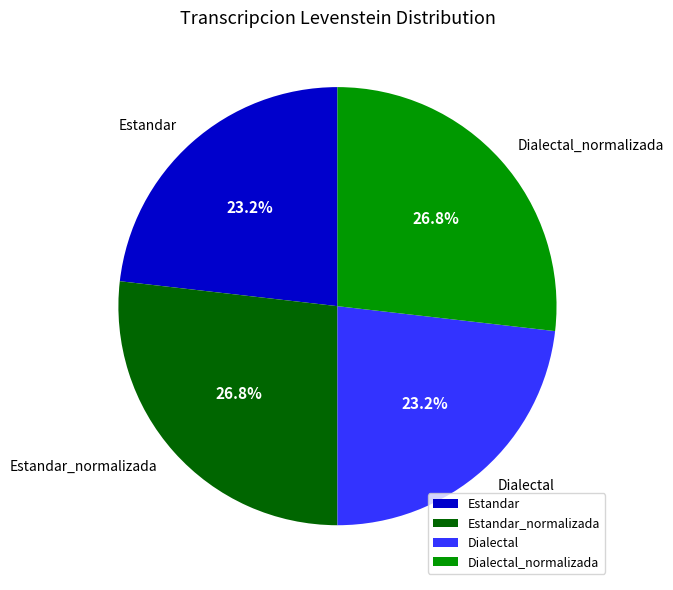

What percentage is the Dialectal_normalizada slice, to the nearest percent?

27%